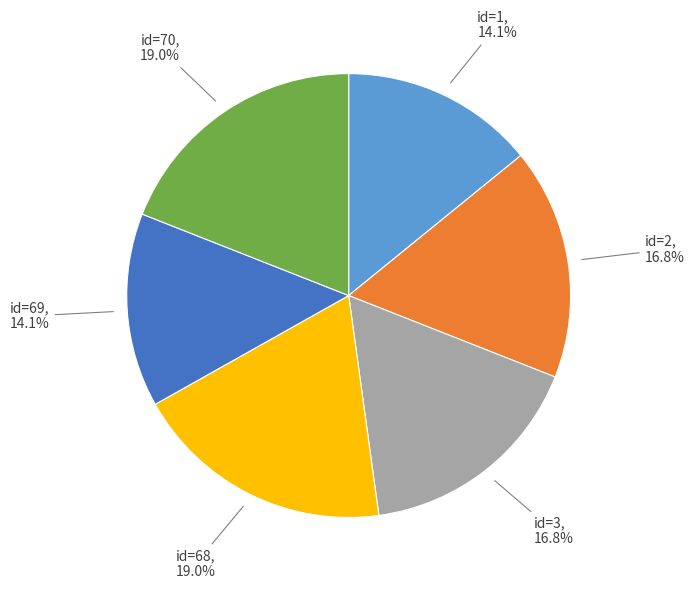

Is there a majority slice in this chart?

No